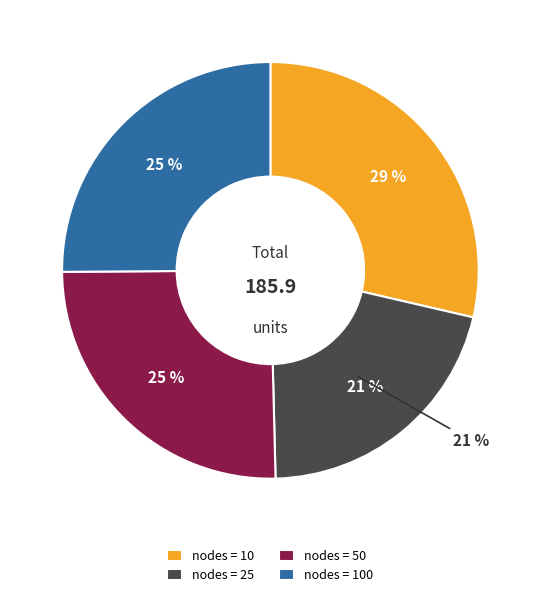

Does 10 represent more than half of the total?

No